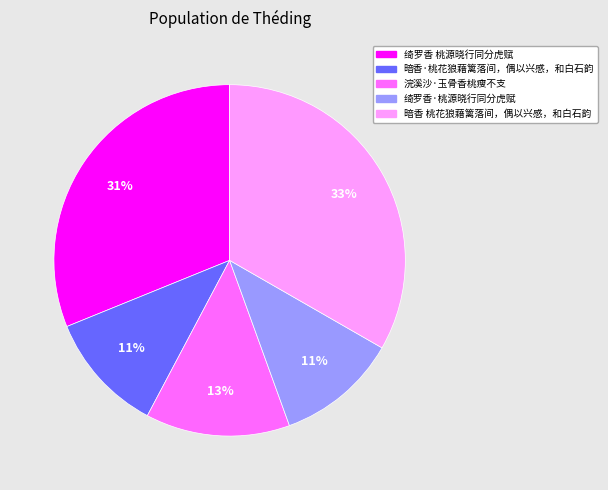

How many slices are in this pie chart?

5